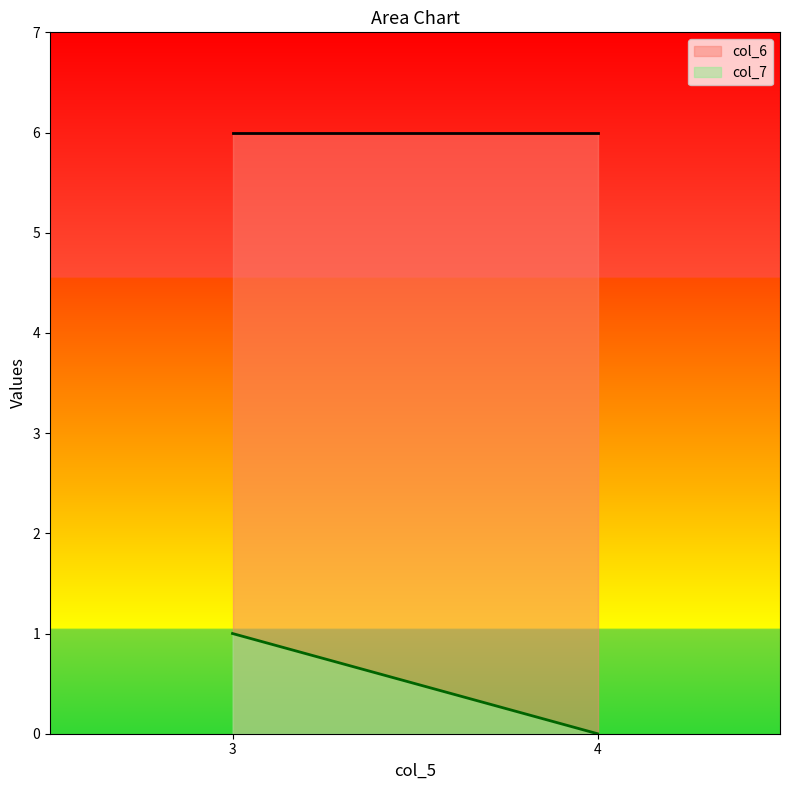

List the series in order of their overall mean, highest first.

col_6, col_7